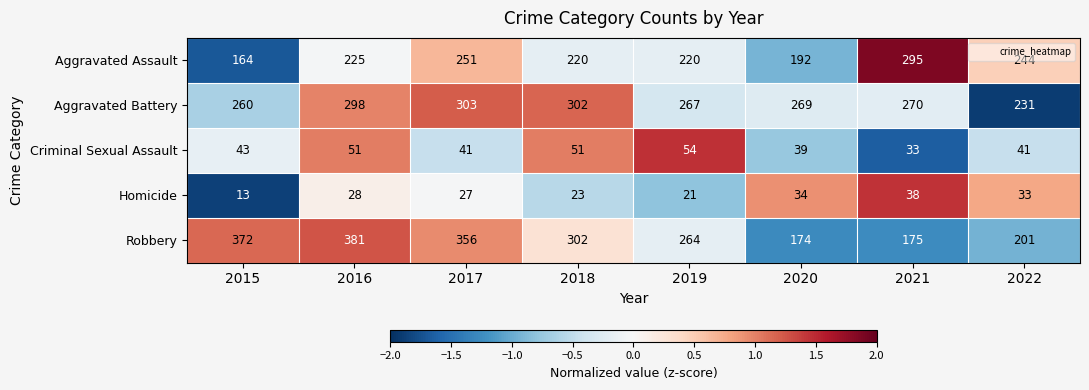

Is the value of Homicide at 2019 greater than the value of Criminal Sexual Assault at 2020?

No